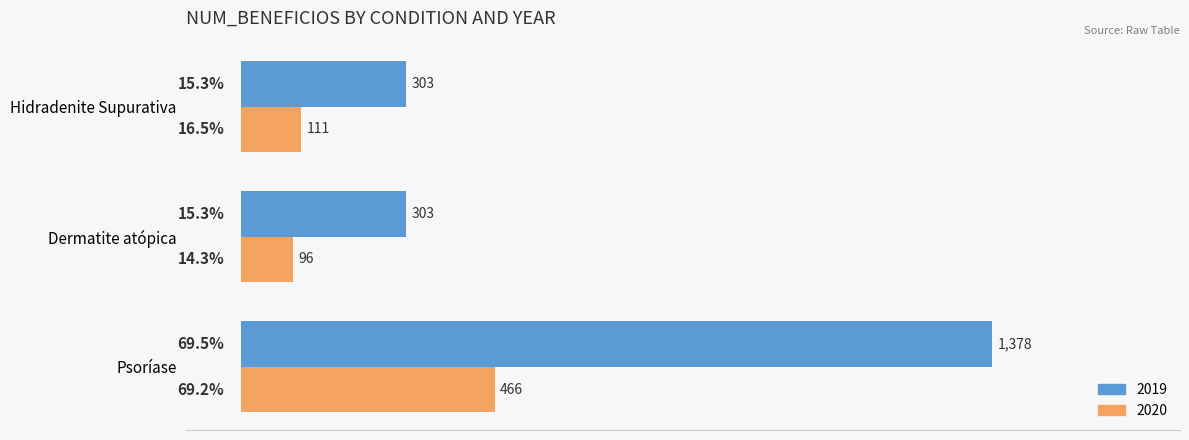

At how many categories does at least one series exceed 693?

1